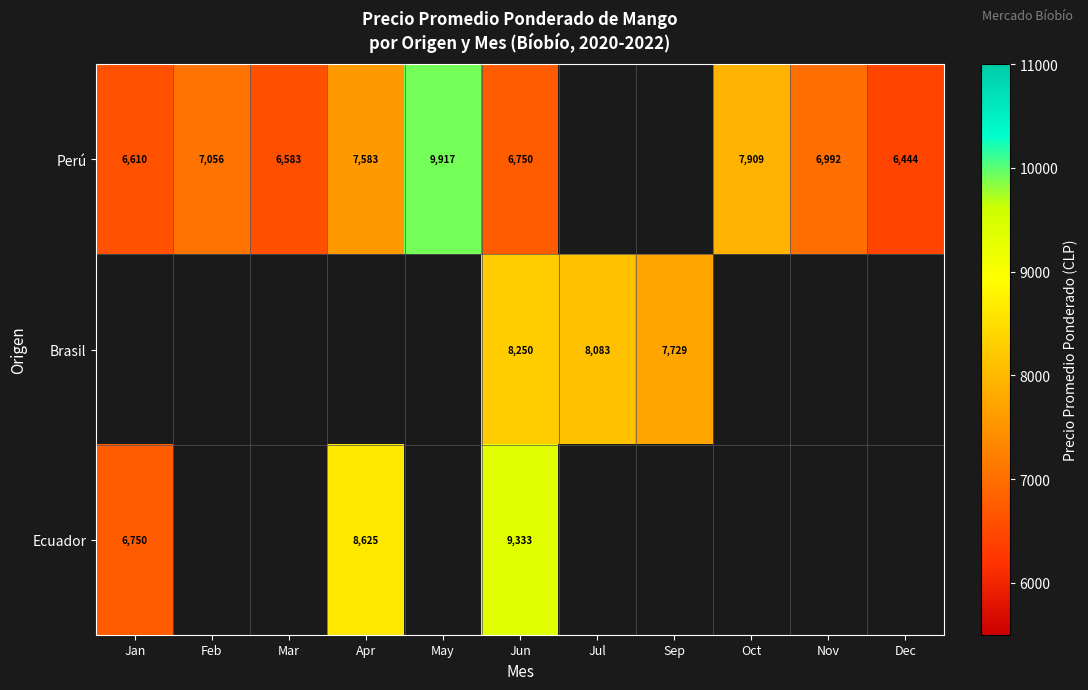

The value of Ecuador at Jan is 9288. True or false?

False